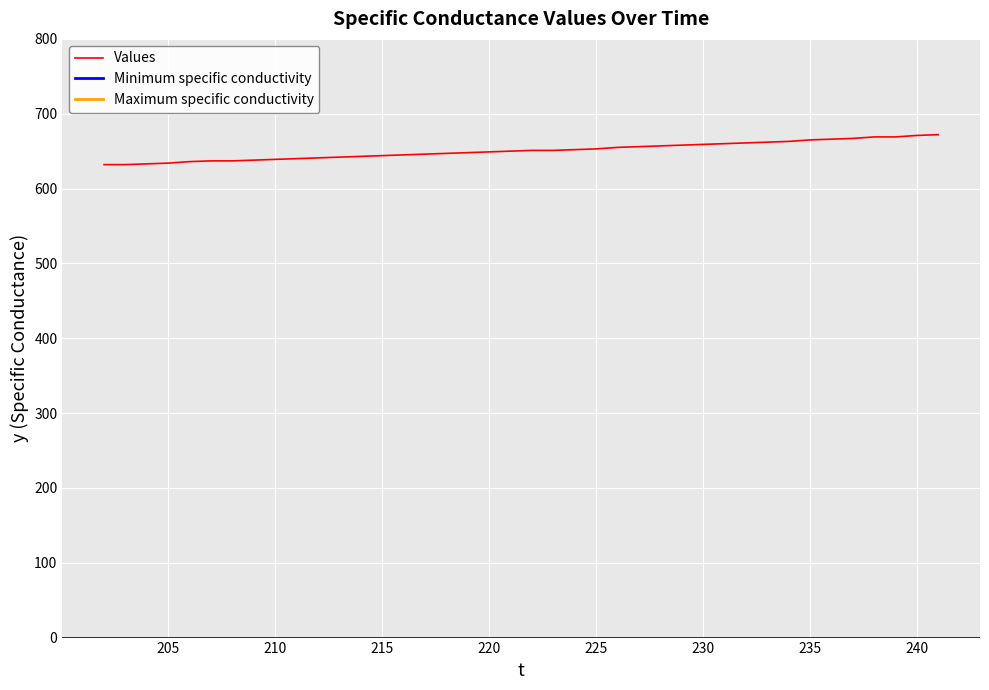

True or false: Values has a value of 1126 at 220.

False